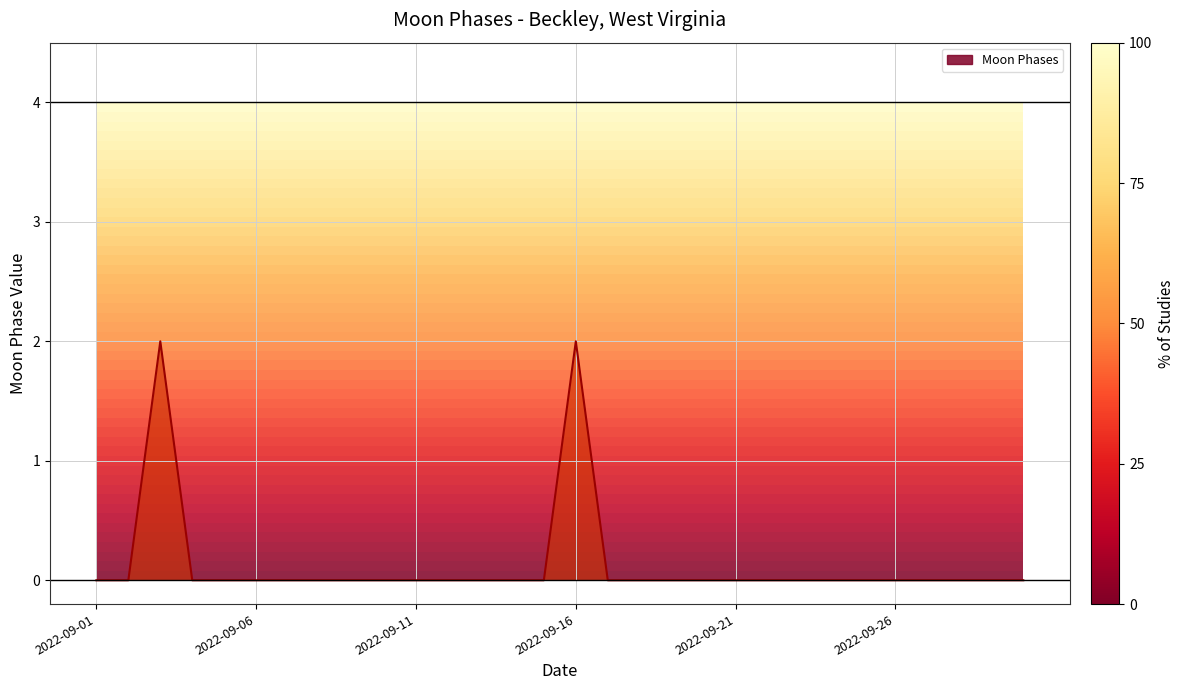

True or false: there are more than 2 points higher than both neighbors.

False